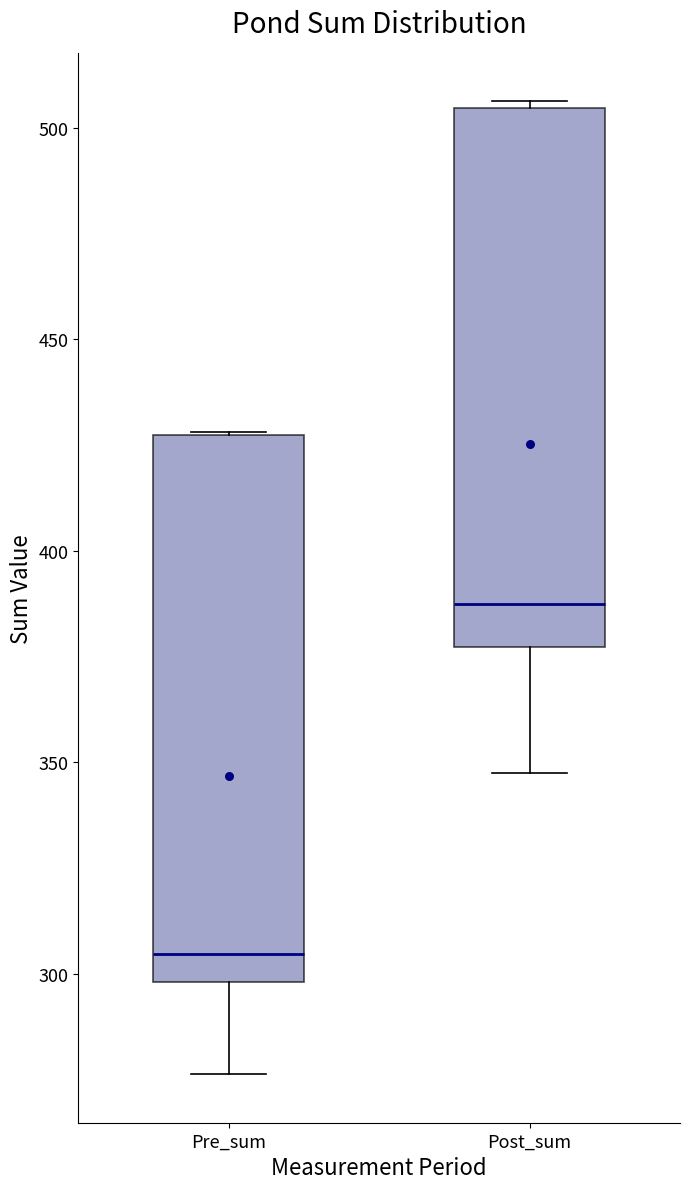

Reading left to right, transcribe this box plot: for each box, give where its median line is, the range the box spans, and where its two whiskers end, as read against the y-axis. The values are not printed on the chart, so give them approximately, as read against the axis.

Pre_sum: median 305, box 300 to 425, whiskers 275 to 430
Post_sum: median 385, box 375 to 505, whiskers 345 to 505 (just above the box's upper edge)